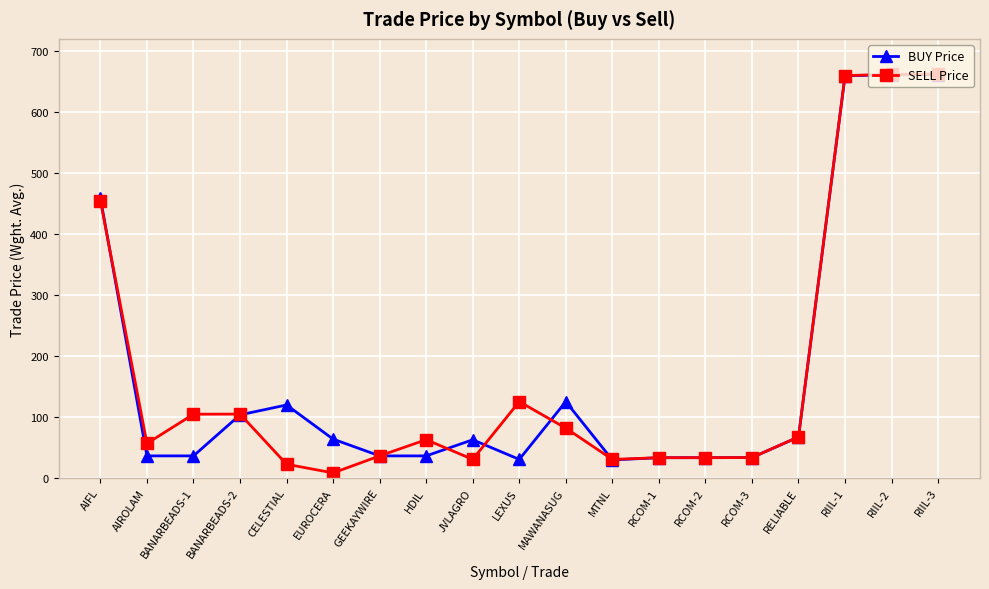

How many lines are shown in the chart?

2